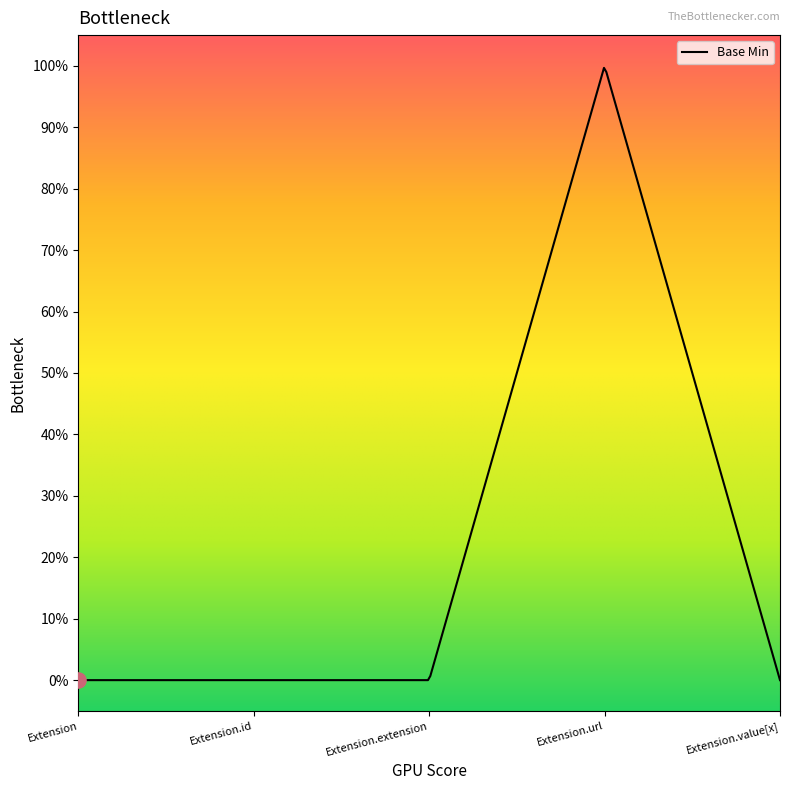

Between Extension.url and Extension.extension, which is larger?

Extension.url